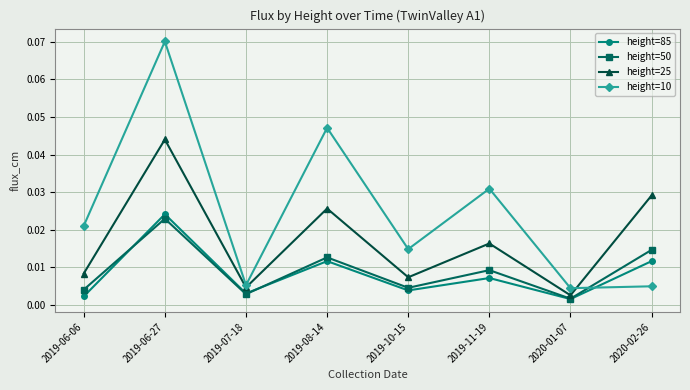

Which series has the largest total across all categories?

height=10